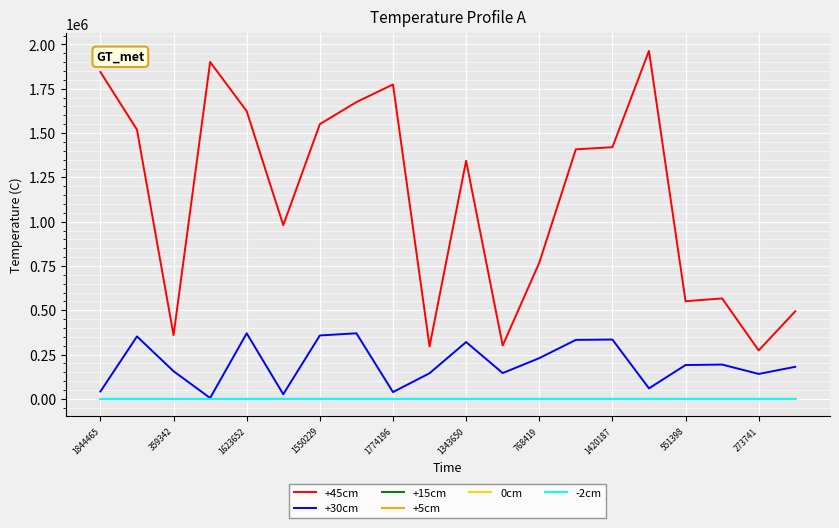

What is the maximum value shown in the chart?

1963557